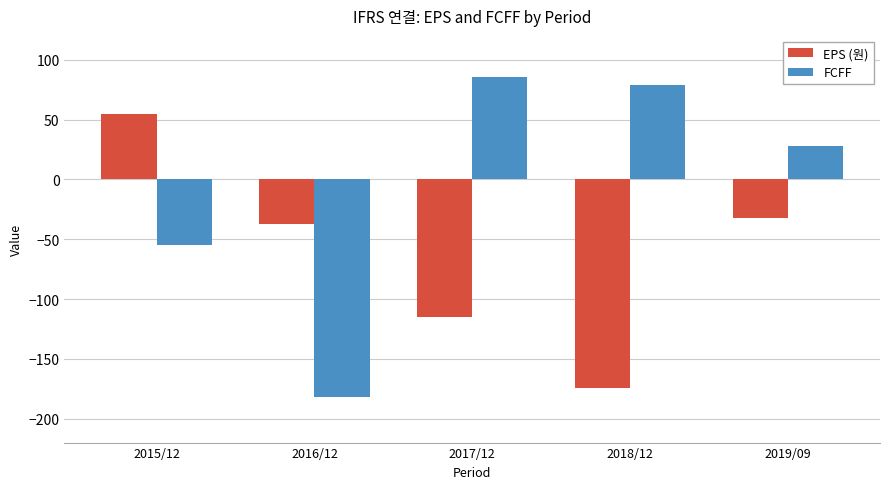

What is the difference between the EPS (원) values at 2018/12 and 2019/09?

142